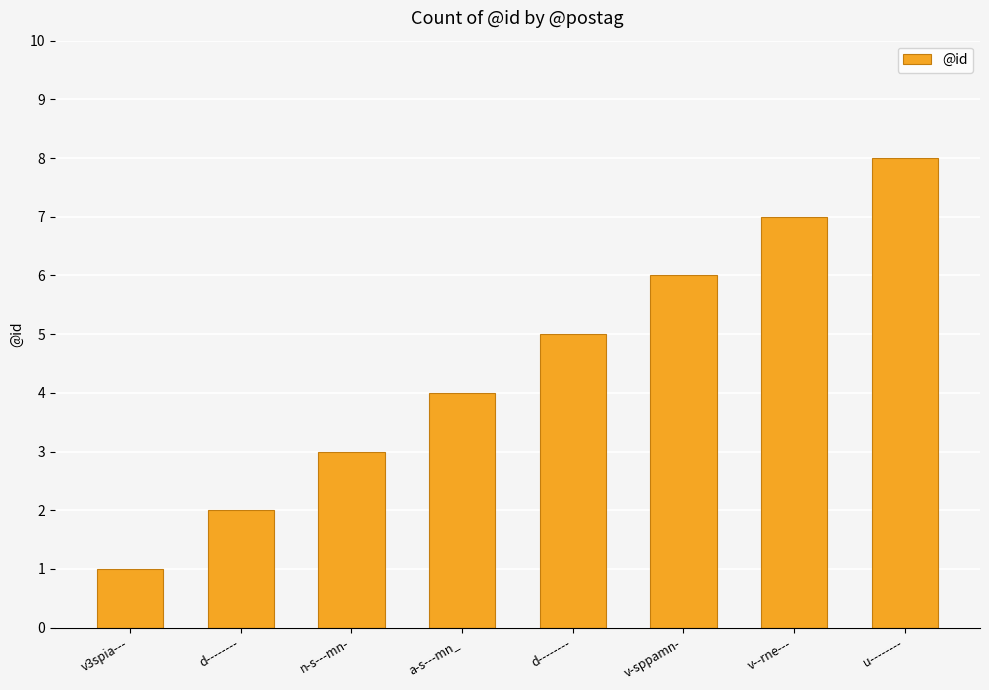

What is the average value?

4